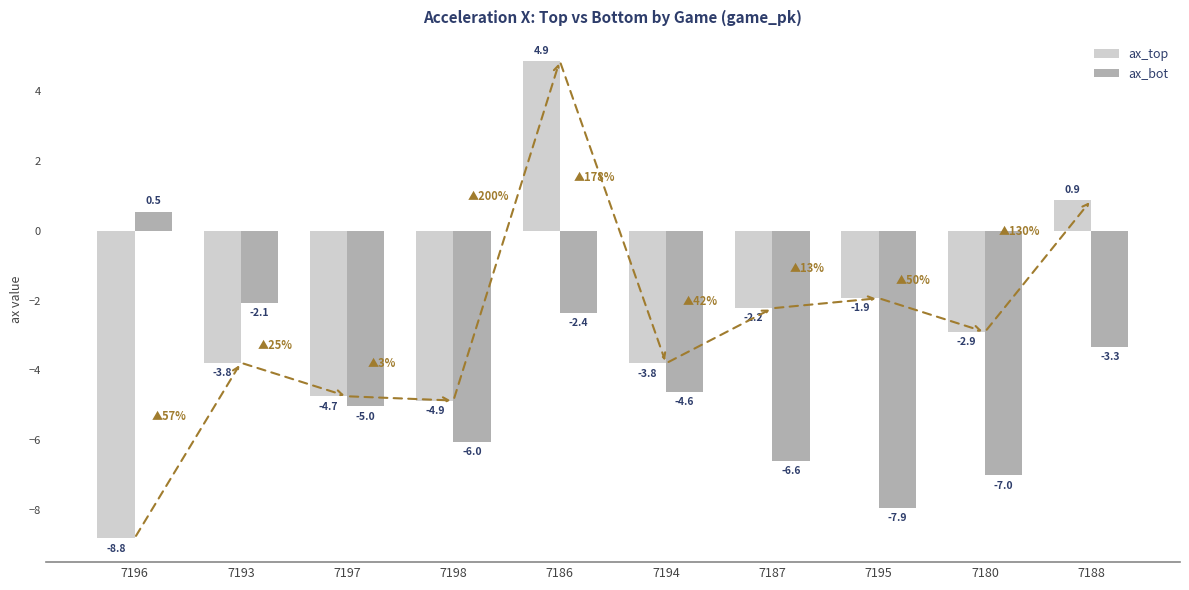

What is the difference between the highest and lowest values at 7188?

4.2